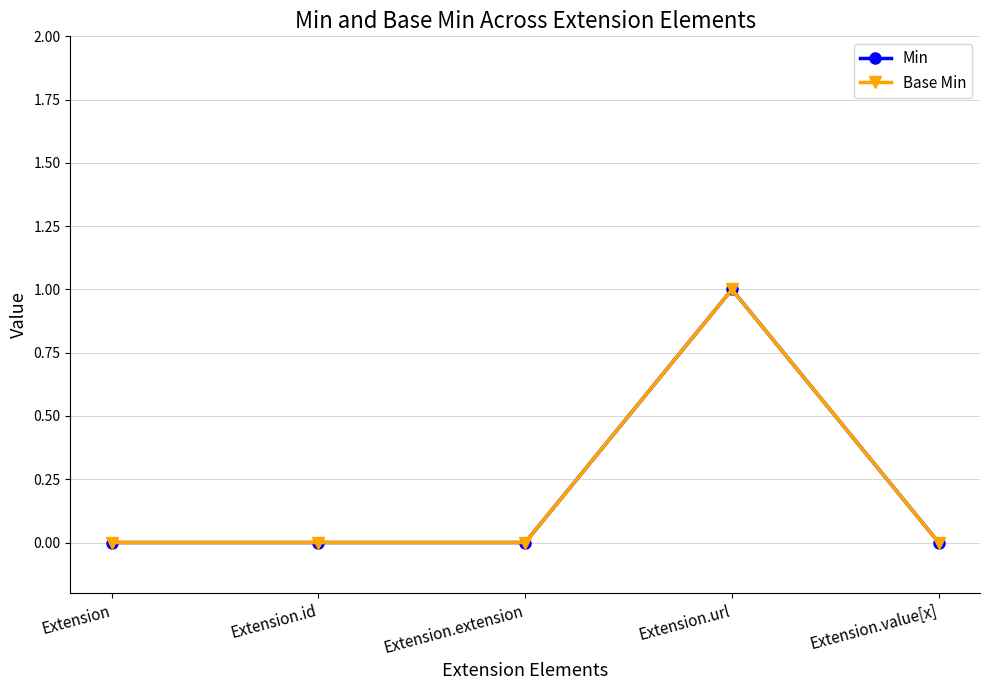

Where is the first local maximum for Base Min?

Extension.url